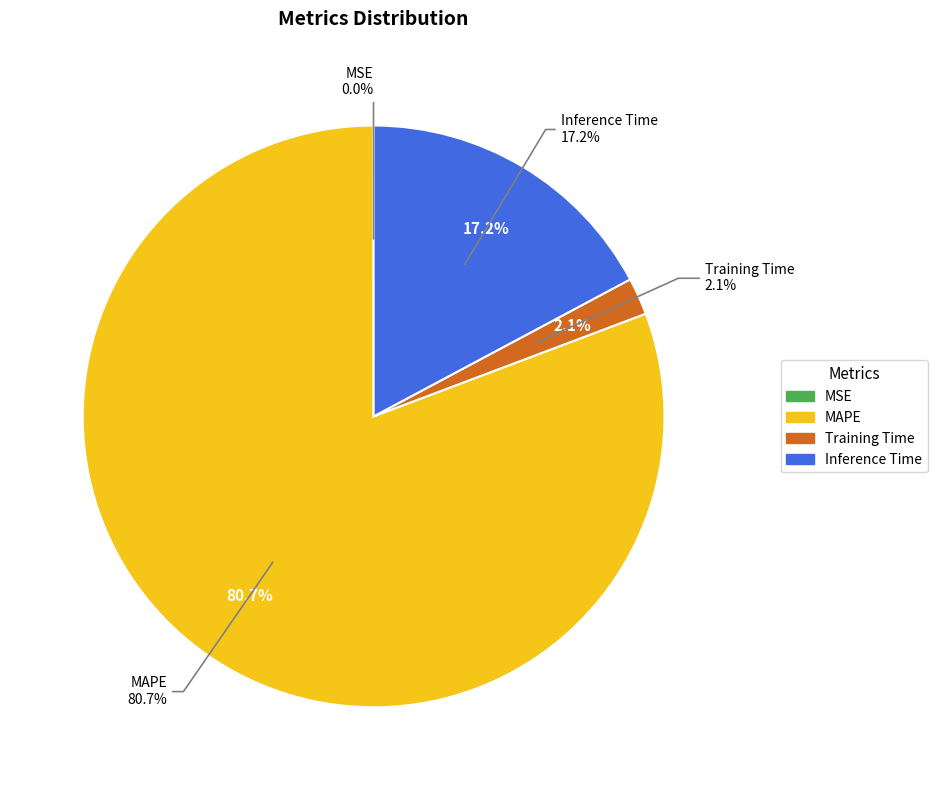

To the nearest percent, what portion does MAPE represent?

81%